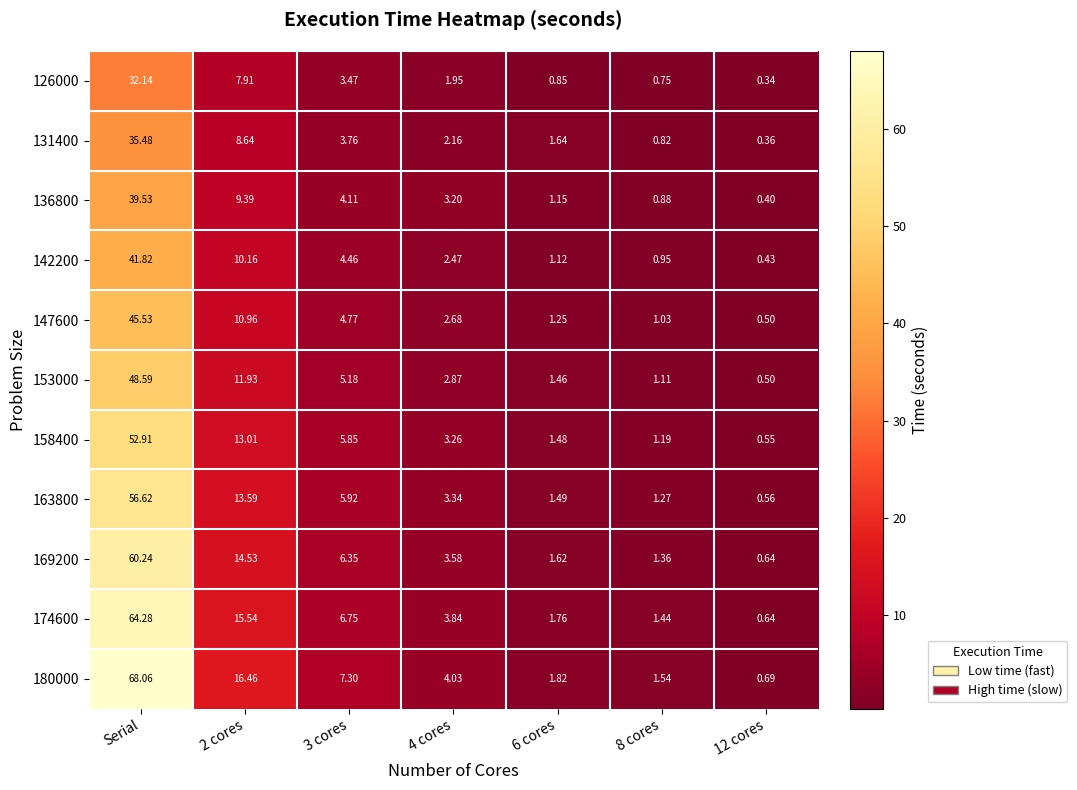

At which label does 131400 reach its peak?

Serial